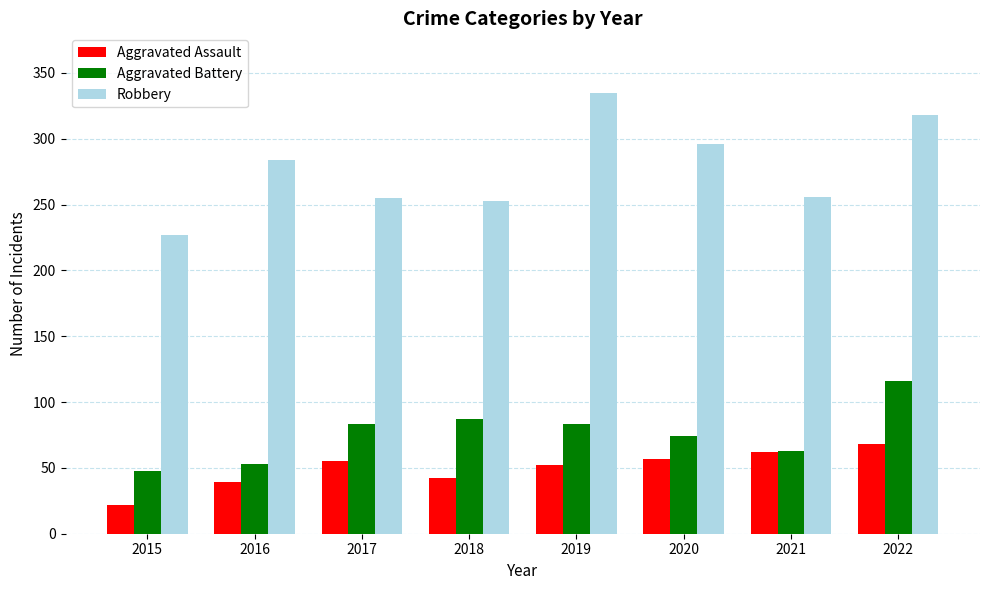

What is the difference between the maximum and minimum values in the Aggravated Battery series?

68